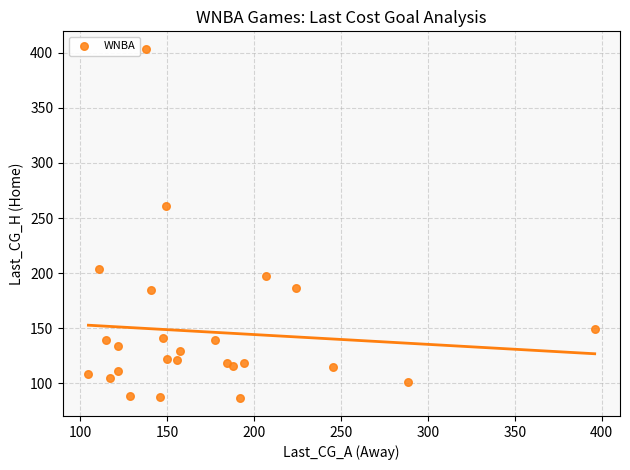

What Y value in the scatter plot is closest to 244?

260.7